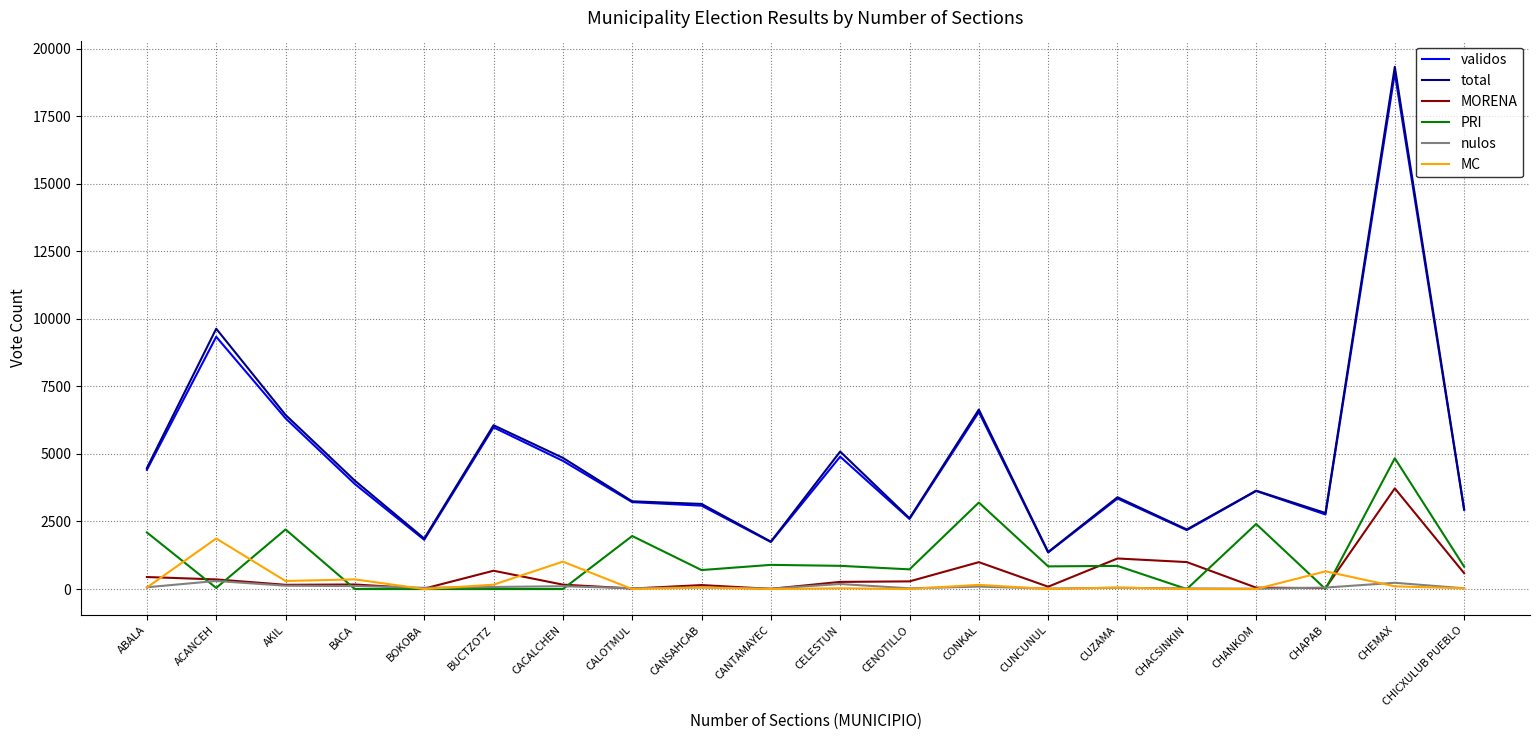

What is the maximum value for validos?

19093